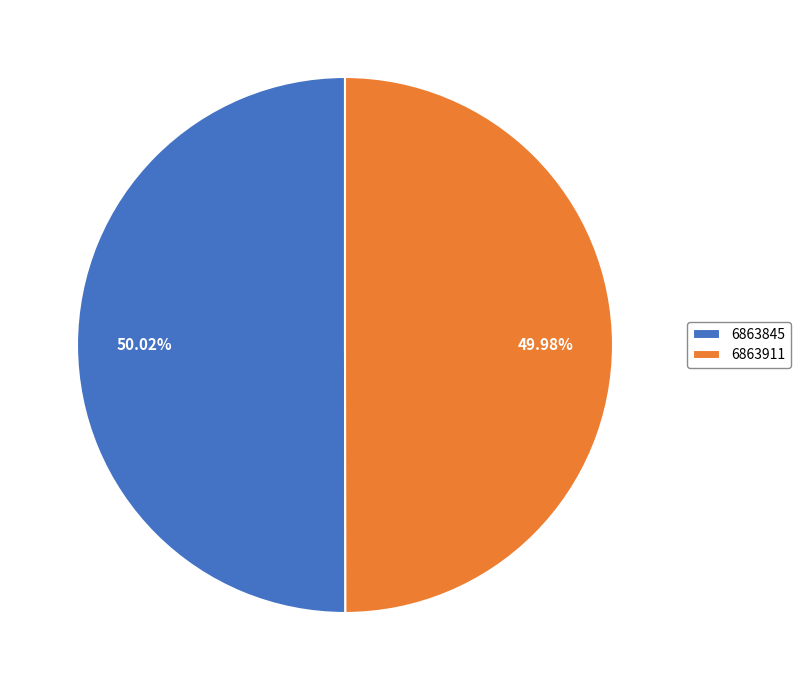

To the nearest percent, what is the combined percentage of 6863911 and 6863845?

100%